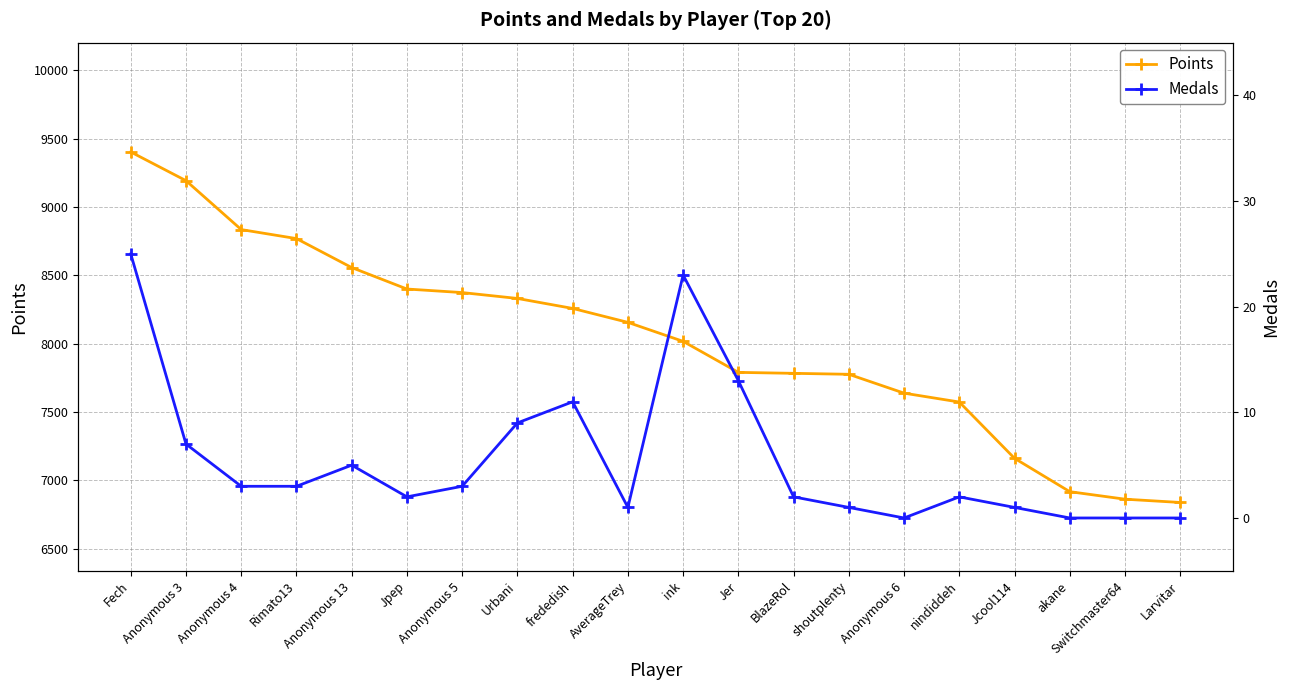

What are all the series names shown in the legend?

Points, Medals